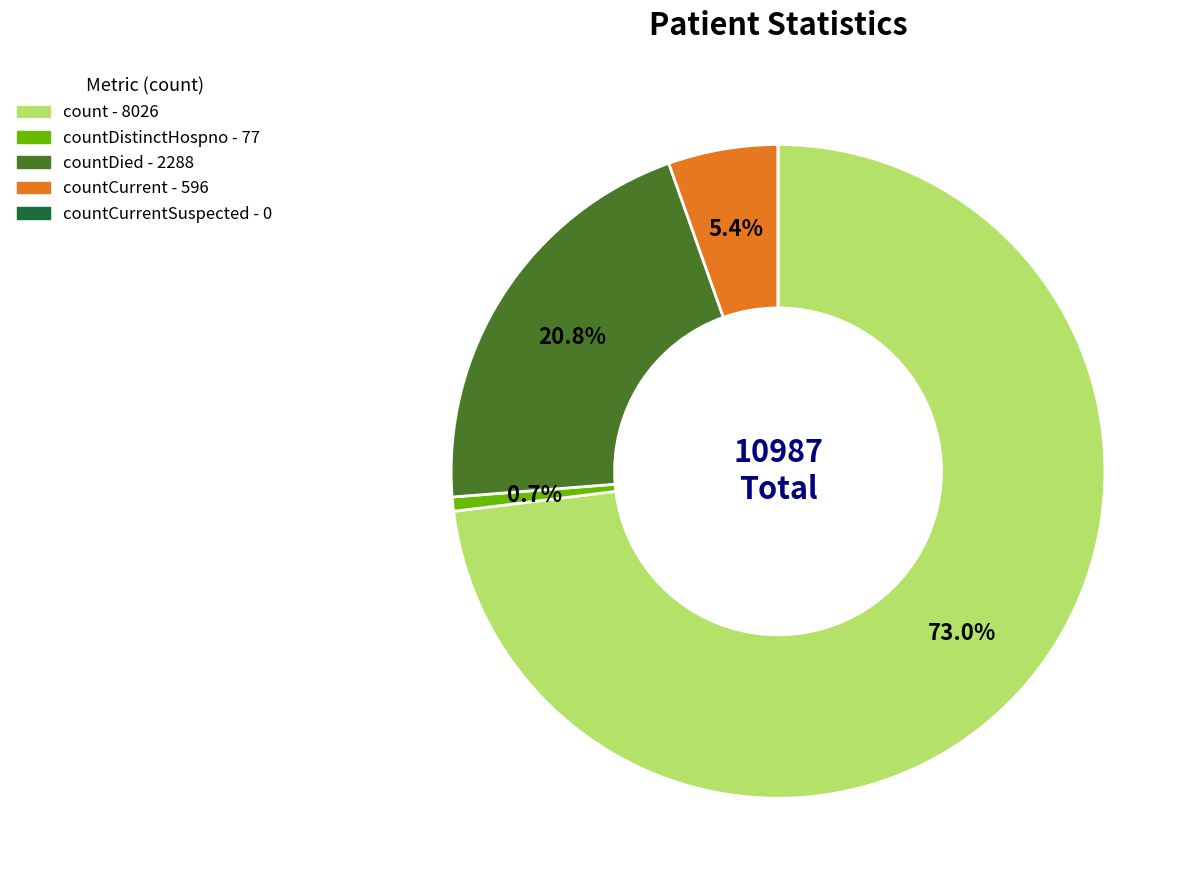

Is there a majority slice in this chart?

Yes